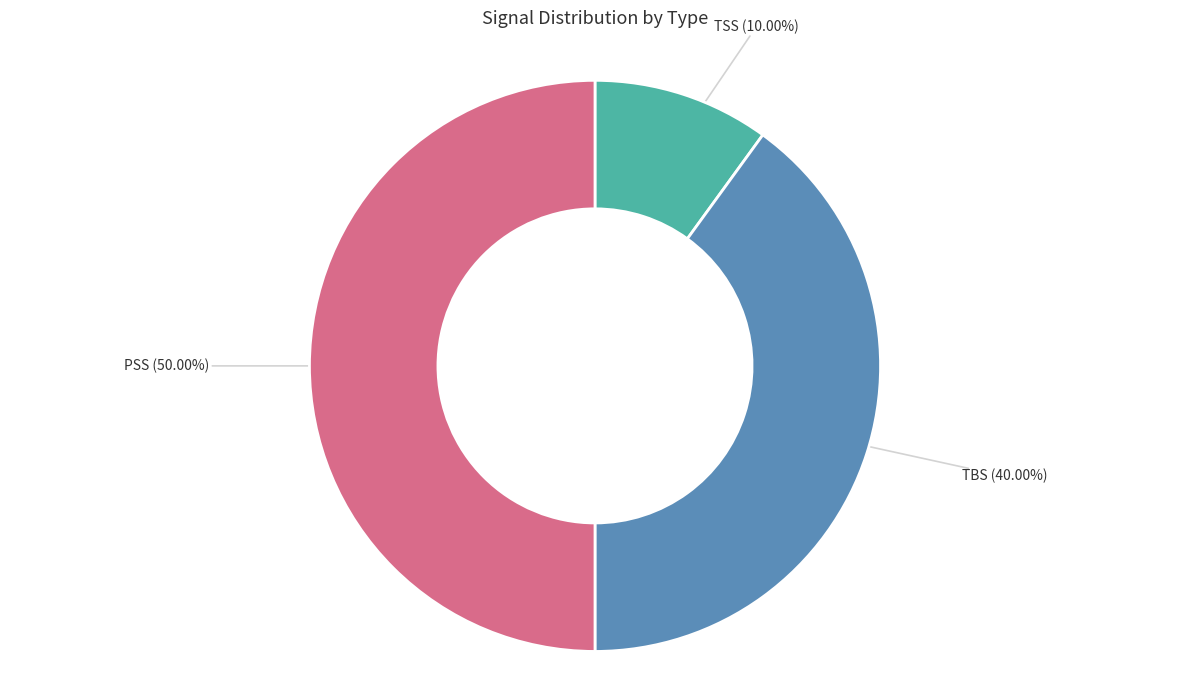

Is TSS the majority of the pie?

No